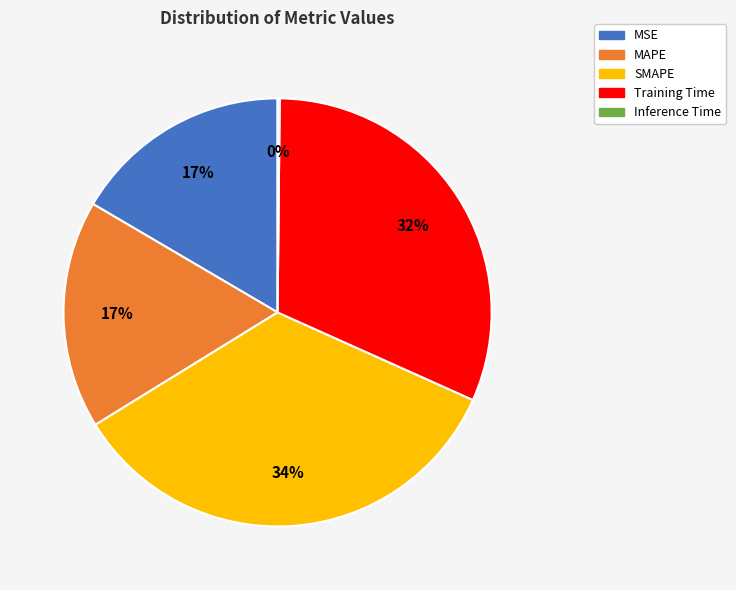

To the nearest percent, what portion does Training Time represent?

32%